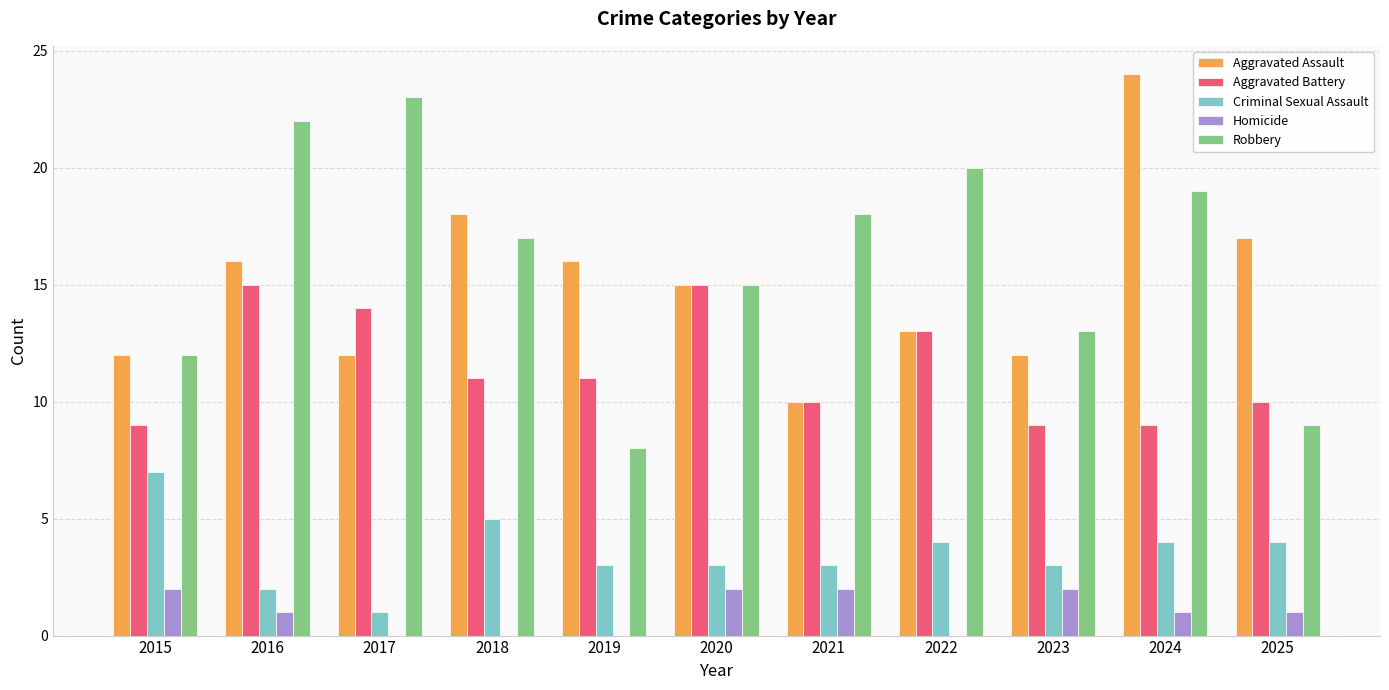

How many groups of bars are there?

11